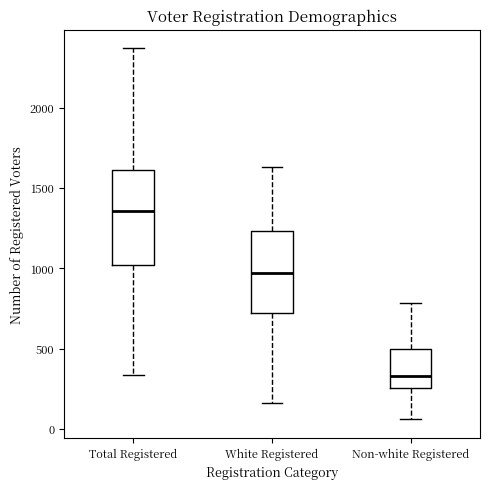

Where does the lower whisker of the box for Total Registered end on the y-axis? The values are not printed on the chart, so give them approximately, as read against the axis.

350